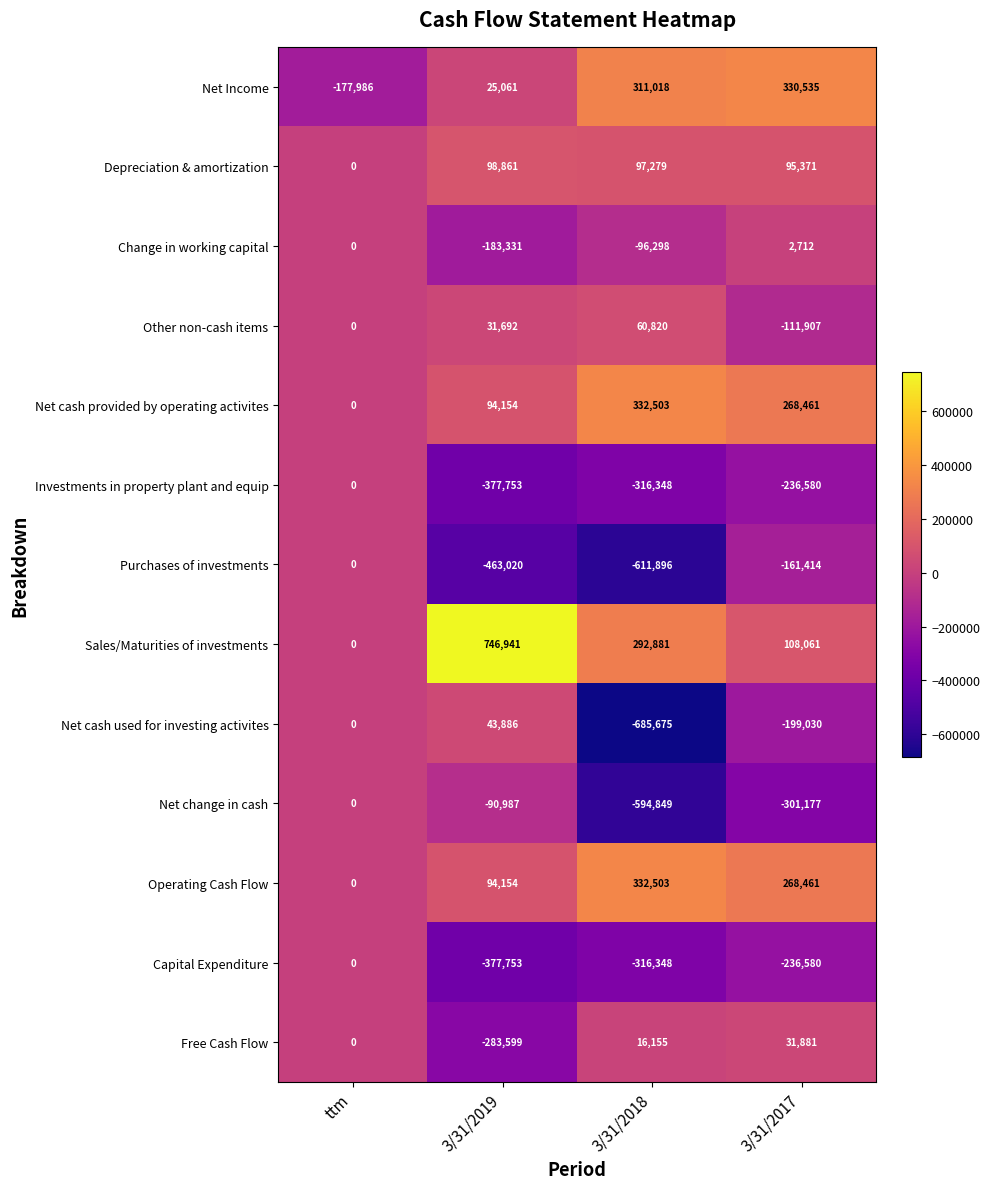

At which label is Change in working capital closest to -90309?

3/31/2018